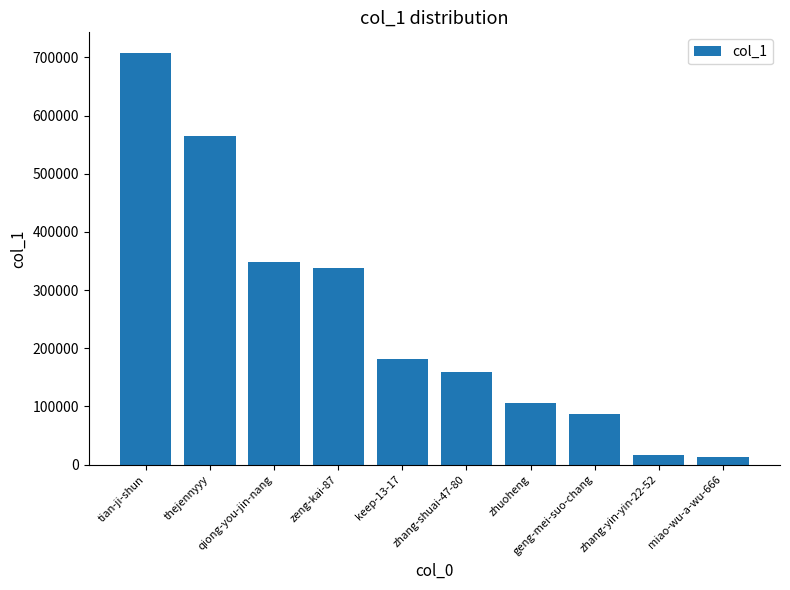

Count the number of categories in the chart.

10